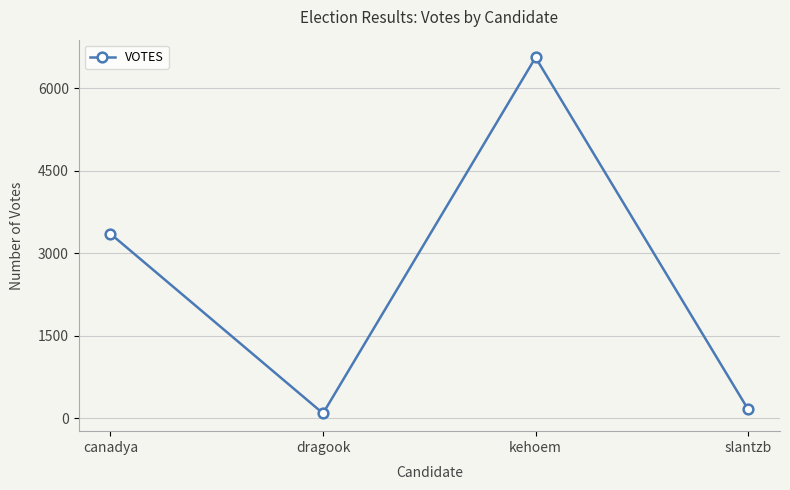

How many values are below 3353?

2